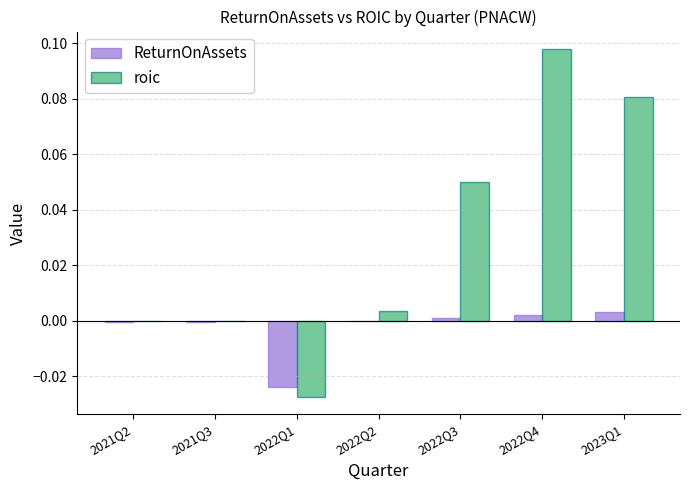

At which label does roic reach its peak?

2022Q4